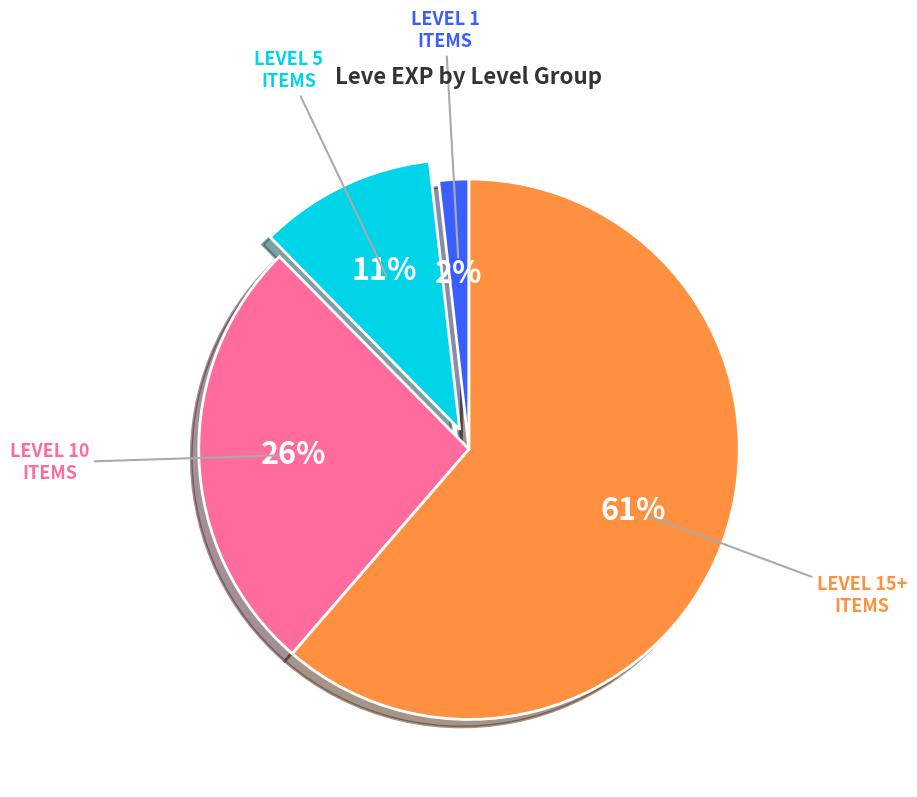

Is there any slice that represents more than half of the pie?

Yes